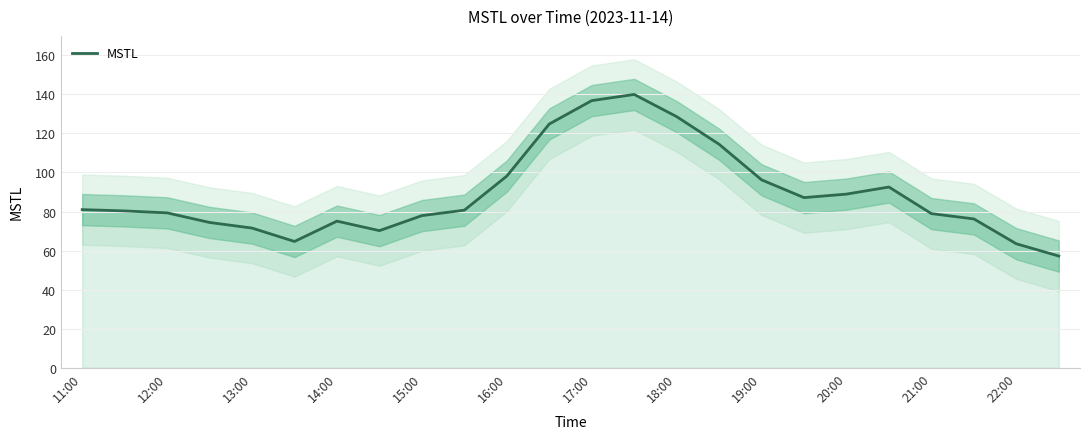

Is it true that MSTL equals 141.8 at 21:00?

False